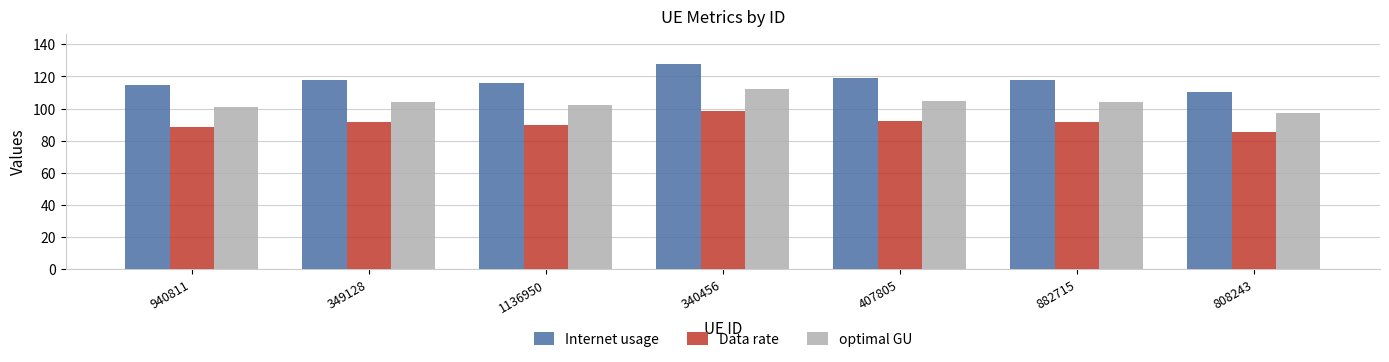

Which series has the largest total across all categories?

Internet usage